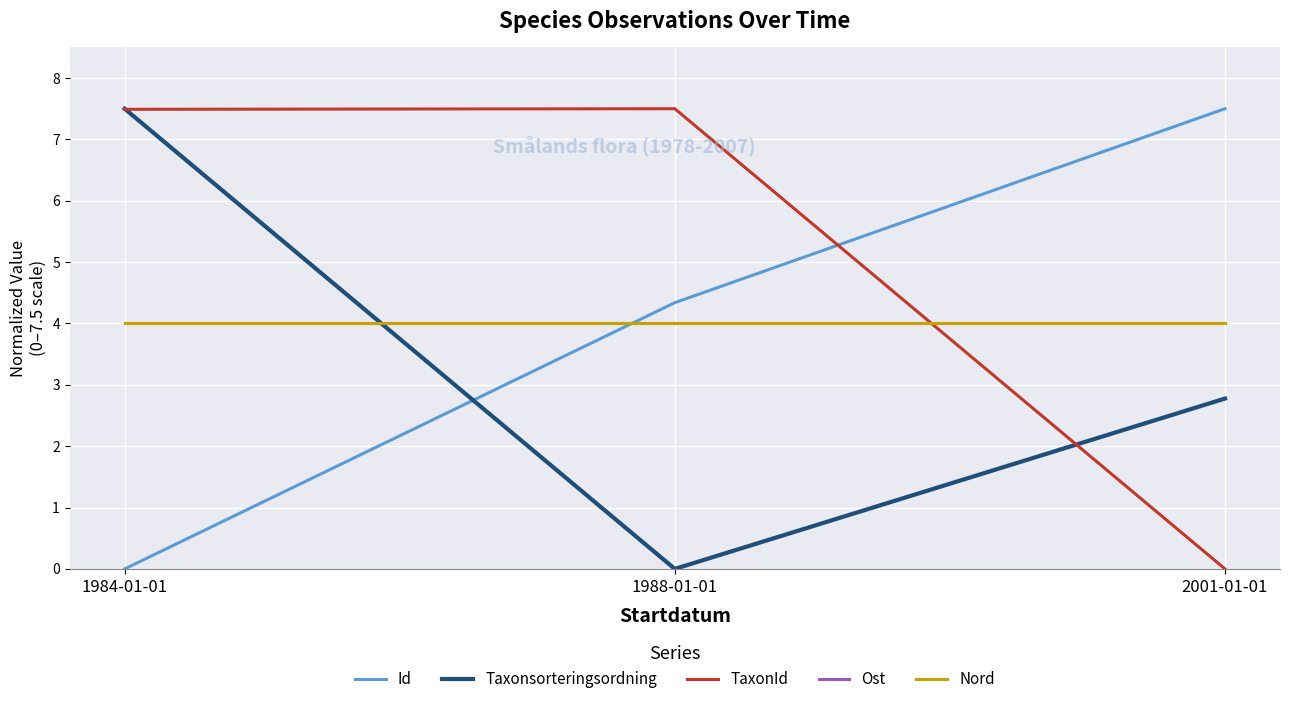

At which category is the sum across all series the highest?

1984-01-01